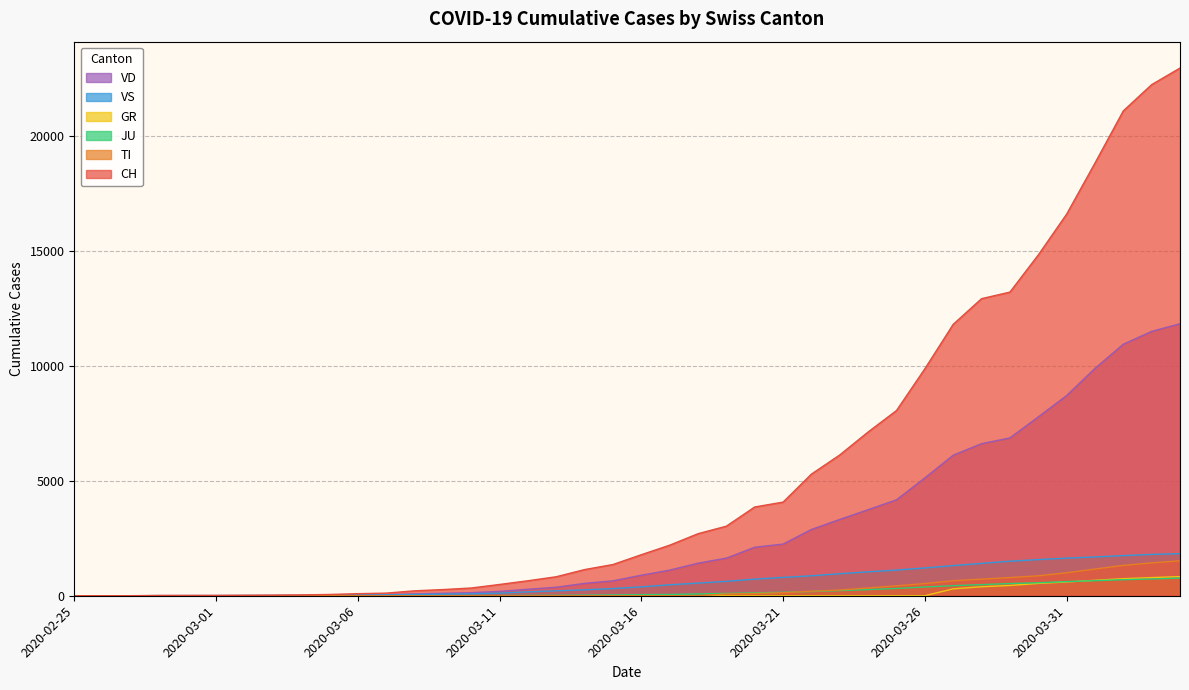

How many positive values does the CH series have?

39